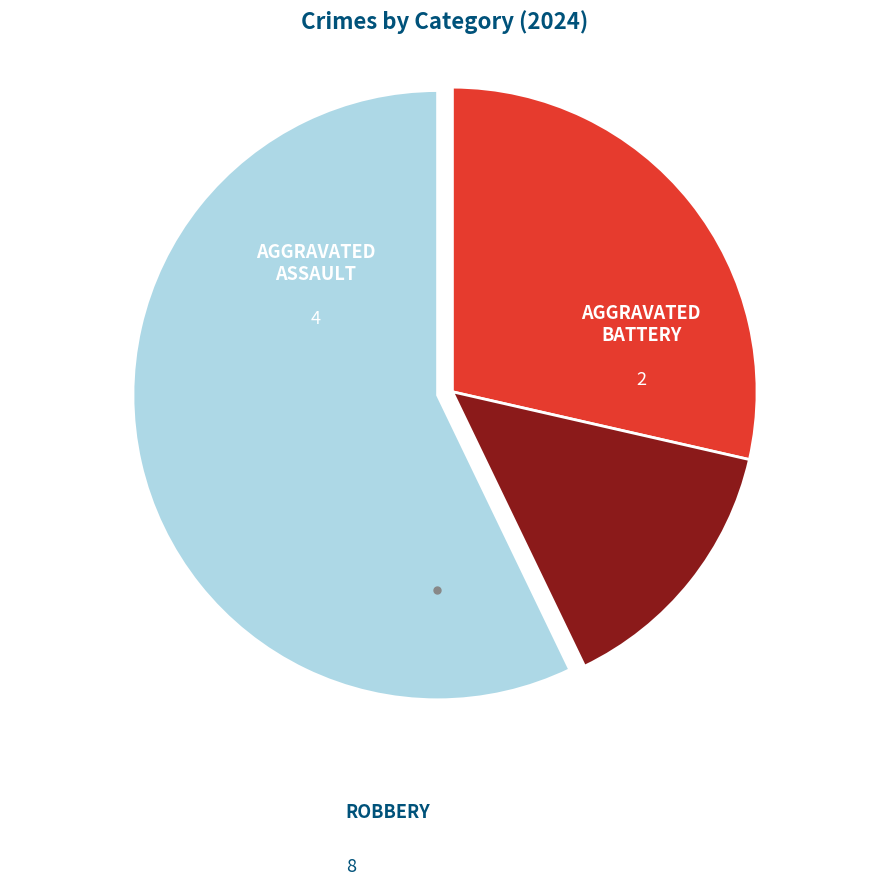

Does any single category account for the majority?

Yes